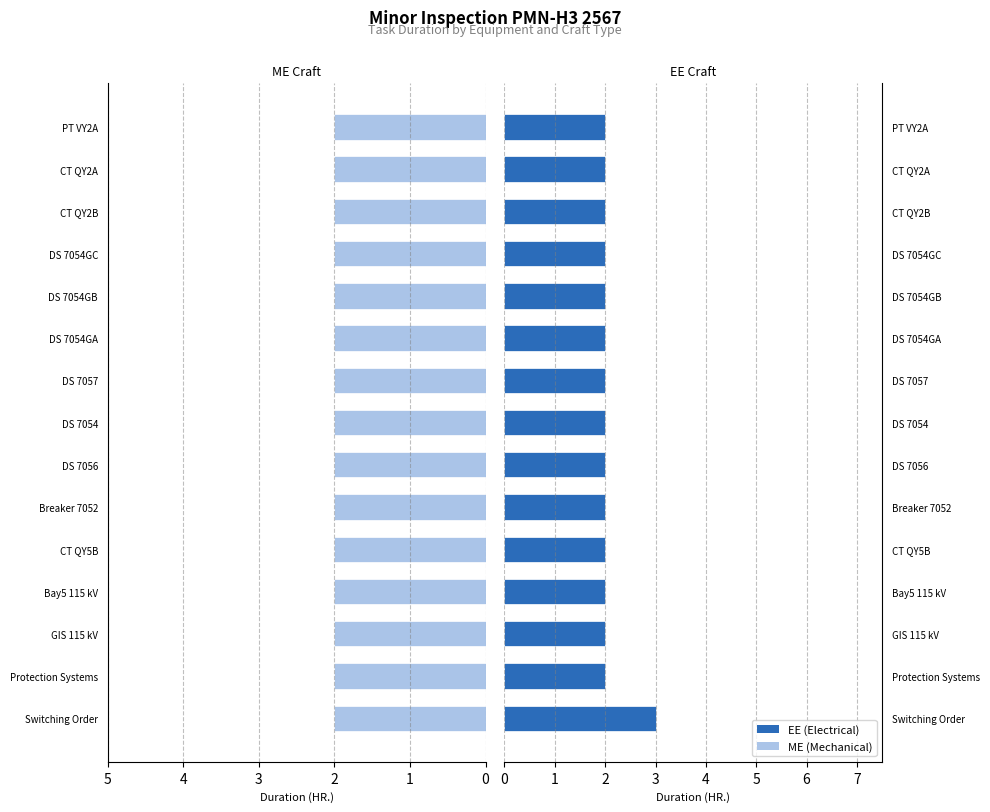

Does the chart contain any negative values?

No